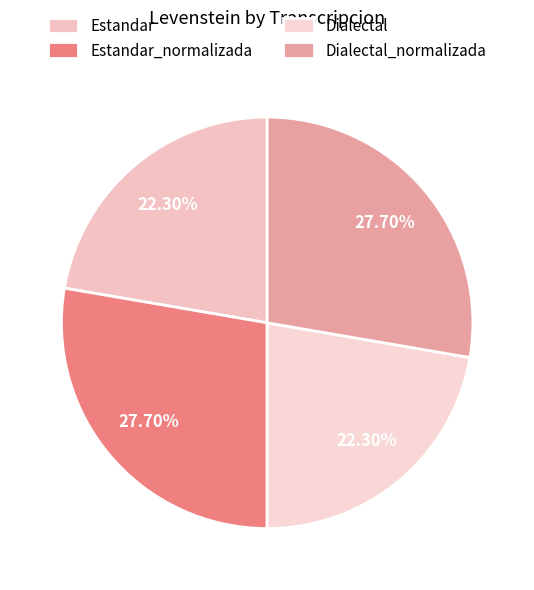

What is the largest slice in the pie chart?

Estandar_normalizada